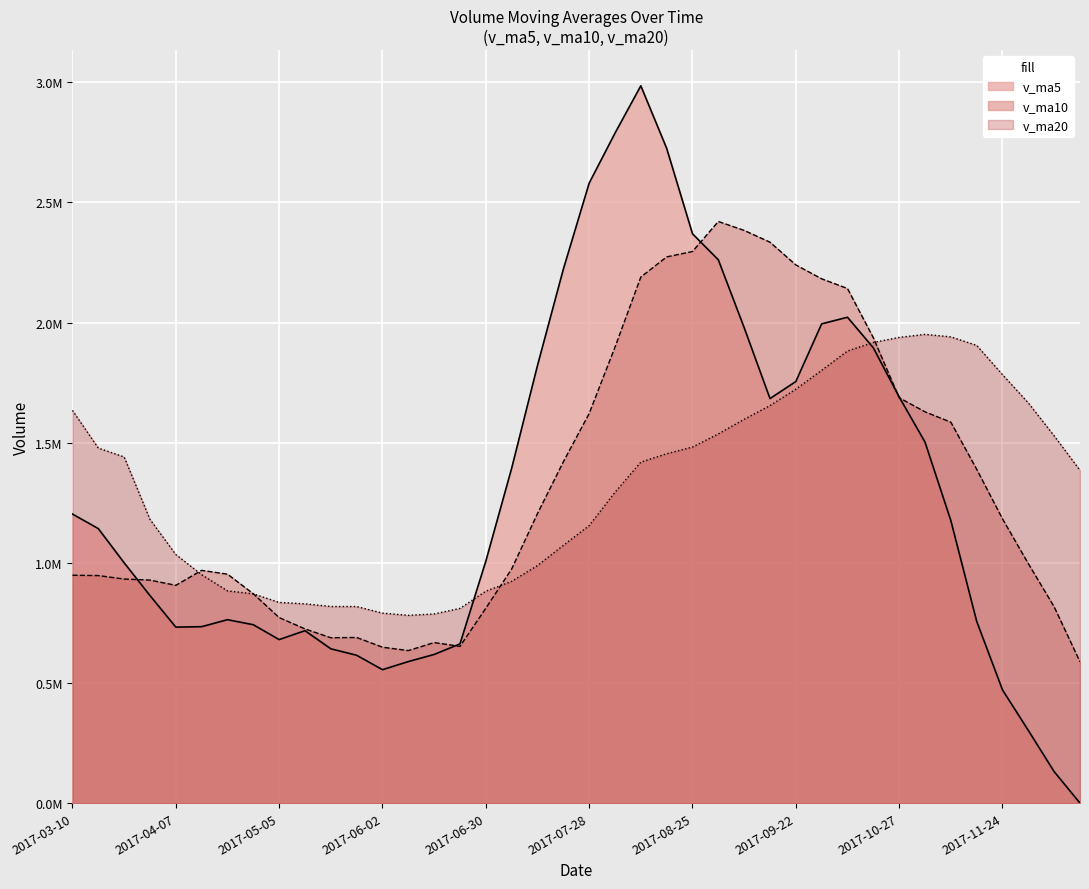

Which label corresponds to the smallest value in the chart?

2017-12-15